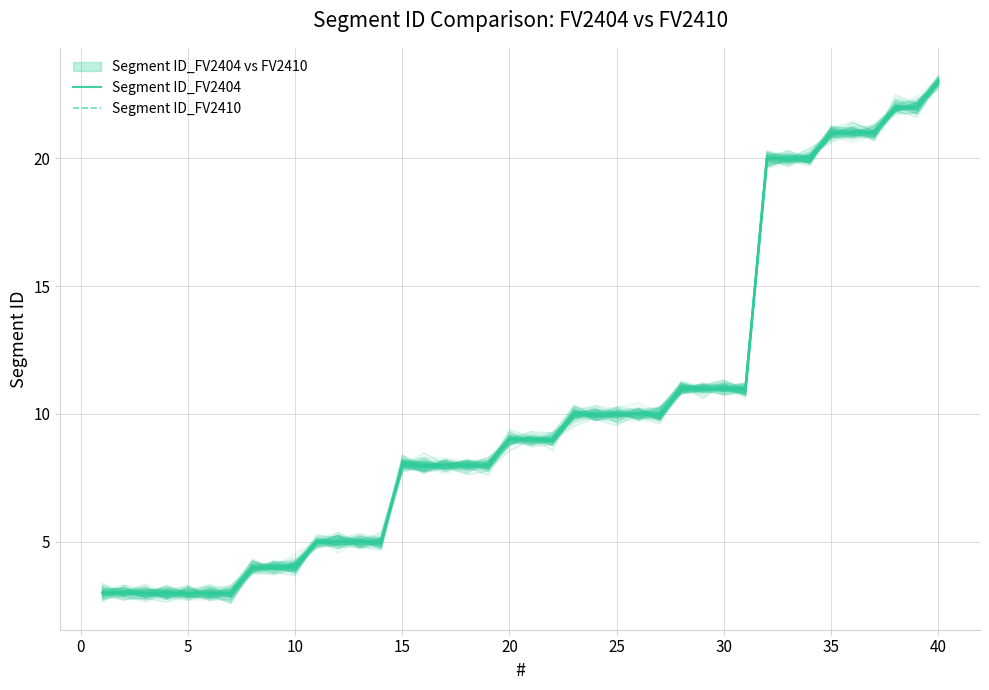

True or false: Segment ID_FV2410 has a value of 3 at 11.

False